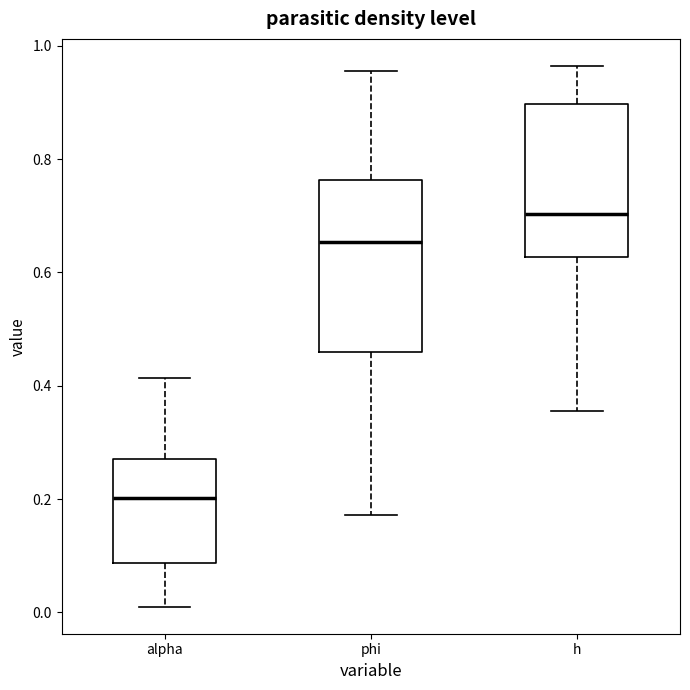

Reading left to right, transcribe this box plot: for each box, give where its median line is, the range the box spans, and where its two whiskers end, as read against the y-axis. The values are not printed on the chart, so give them approximately, as read against the axis.

alpha: median 0.20, box 0.08 to 0.28, whiskers 0.02 to 0.42
phi: median 0.66, box 0.46 to 0.76, whiskers 0.18 to 0.96
h: median 0.70, box 0.62 to 0.90, whiskers 0.36 to 0.96